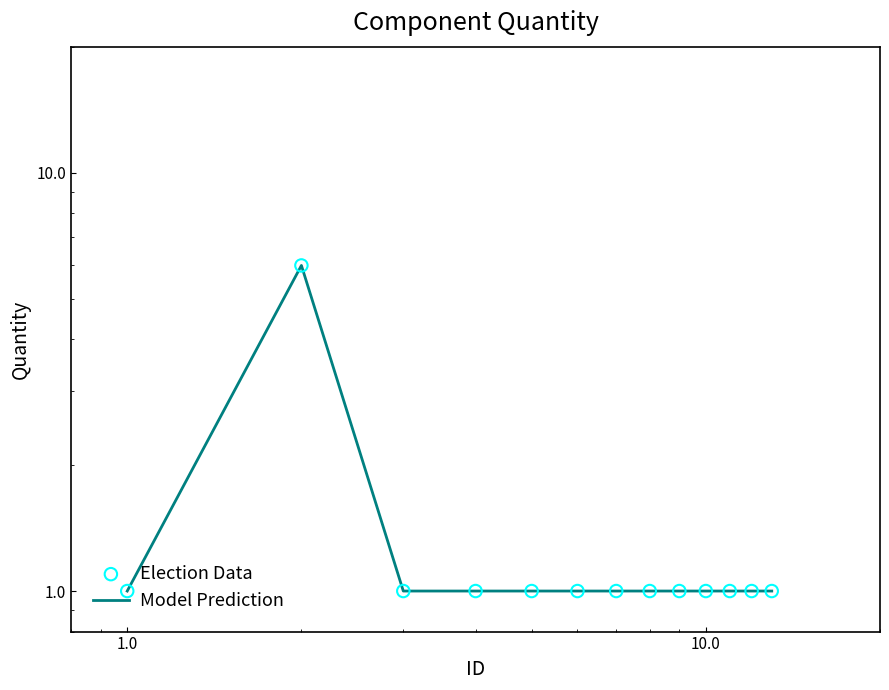

Which series has the largest Y range (max minus min)?

Model Prediction